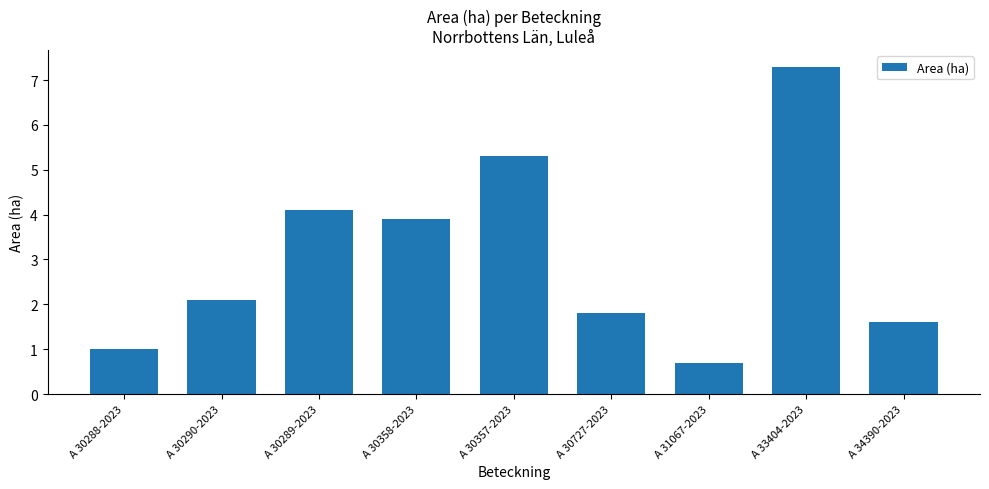

What position from the right is A 30289-2023?

7